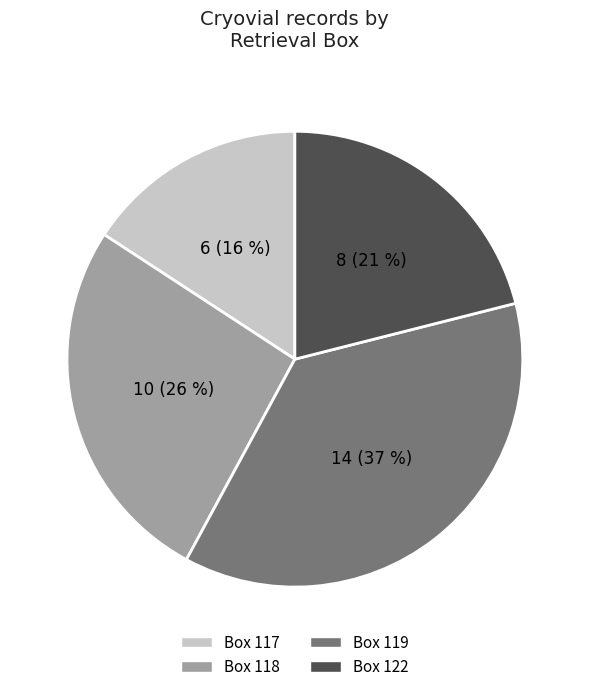

Is it true that Box 122 is 21% of the pie?

True